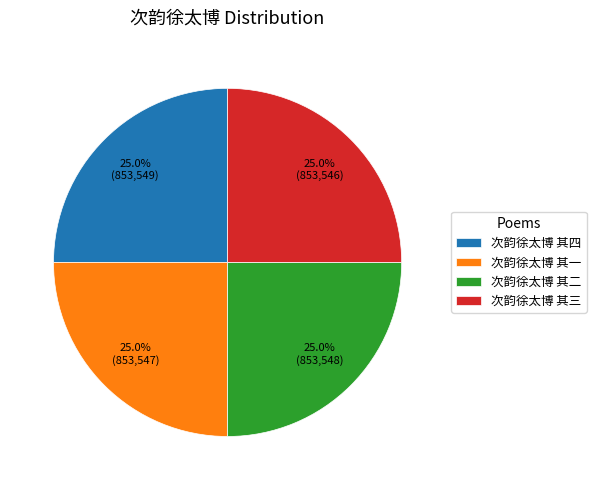

Does 次韵徐太博 其三 account for over 50% of the chart?

No